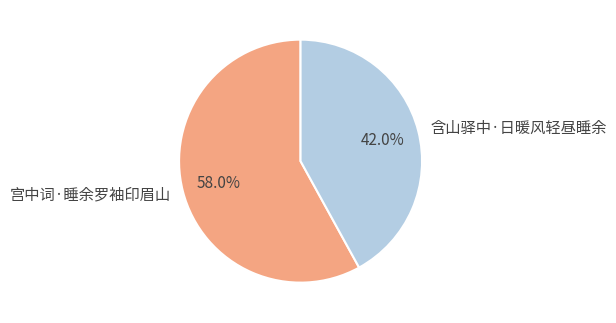

Is it true that 宫中词·睡余罗袖印眉山 is 47% of the pie?

False